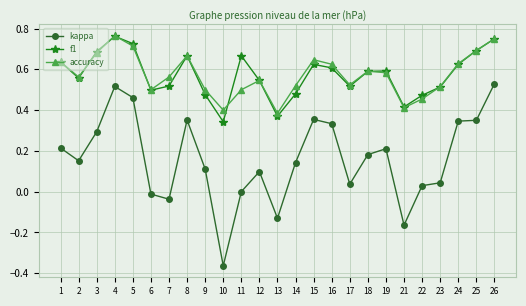

Where is the first local minimum for accuracy?

2